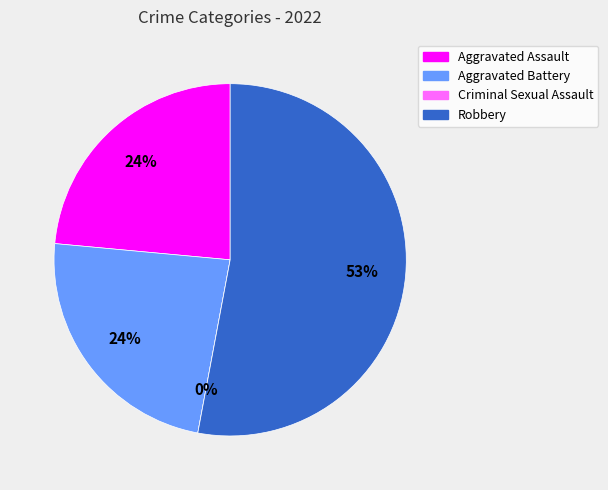

Is it true that Aggravated Battery is 24% of the pie?

True